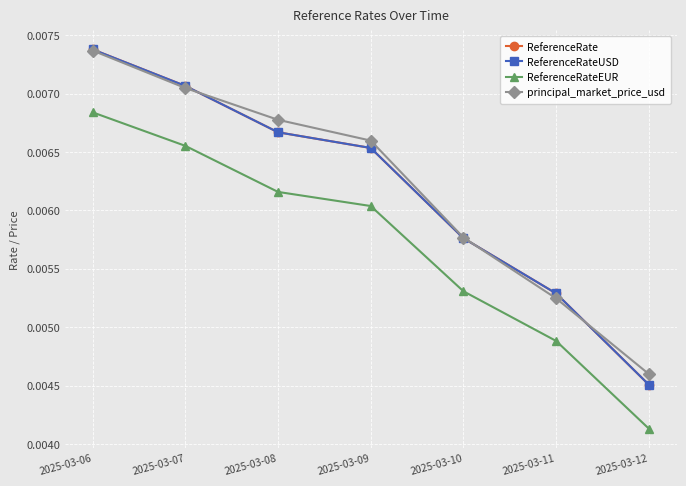

Is this an area chart (filled region under the line)?

No